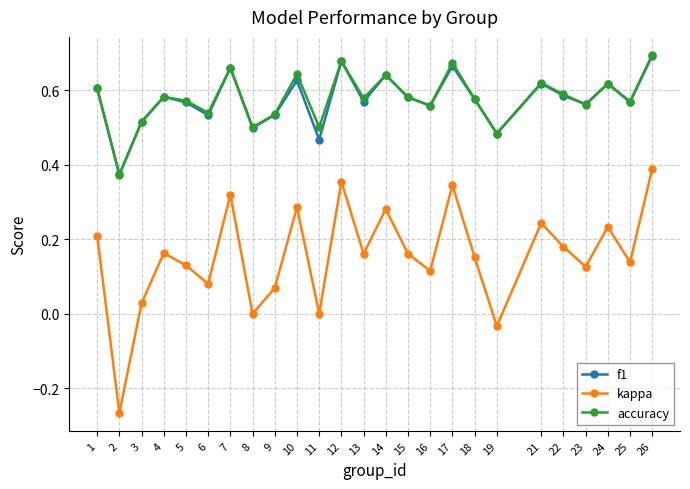

Is the value of accuracy at 24 greater than the value of kappa at 1?

Yes